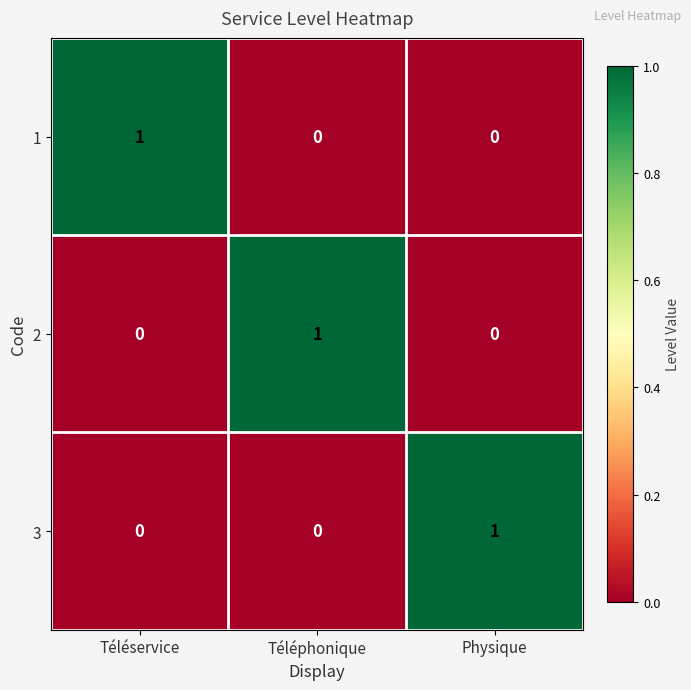

How many series are shown in this chart?

3